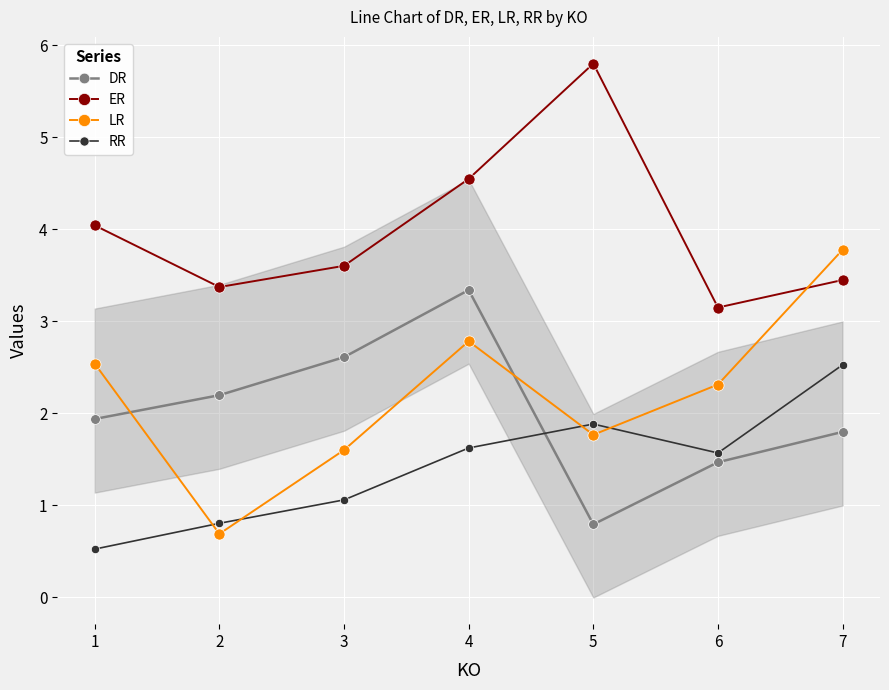

True or false: RR has more than 2 interior local peaks.

False